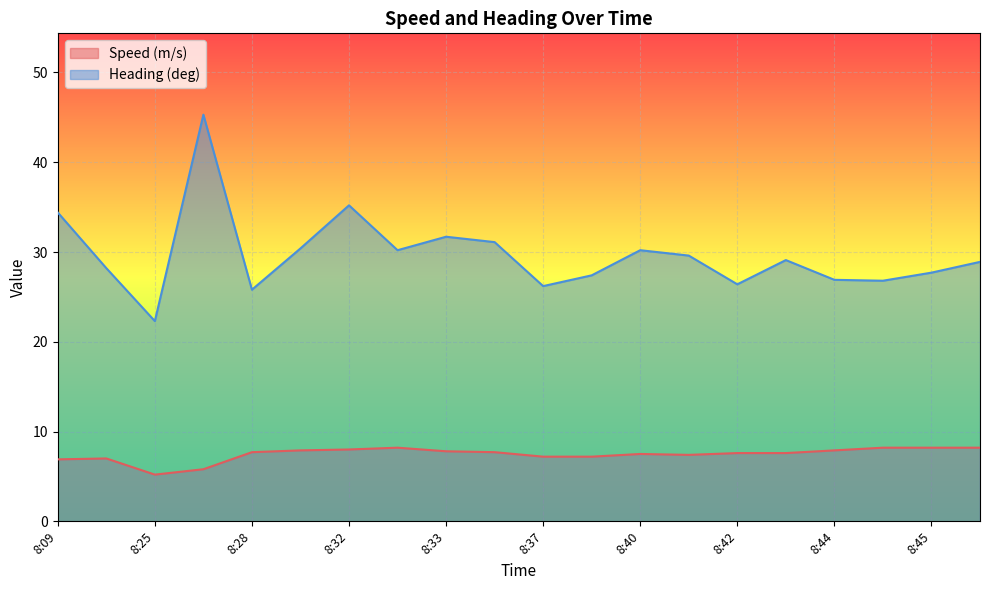

True or false: Heading (deg) has a value of 31.7 at 8:33.

True